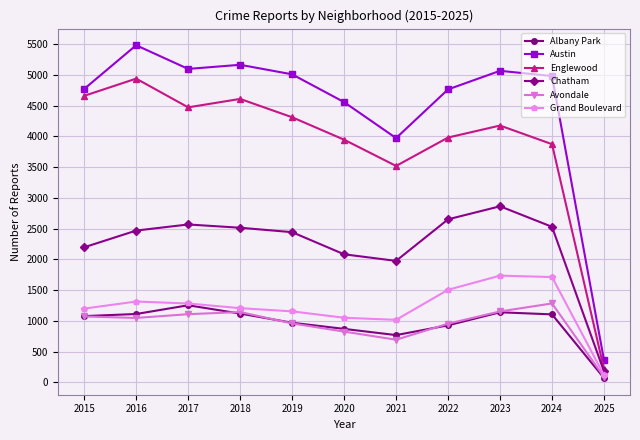

Which series changed the most between 2015 and 2021?

Englewood